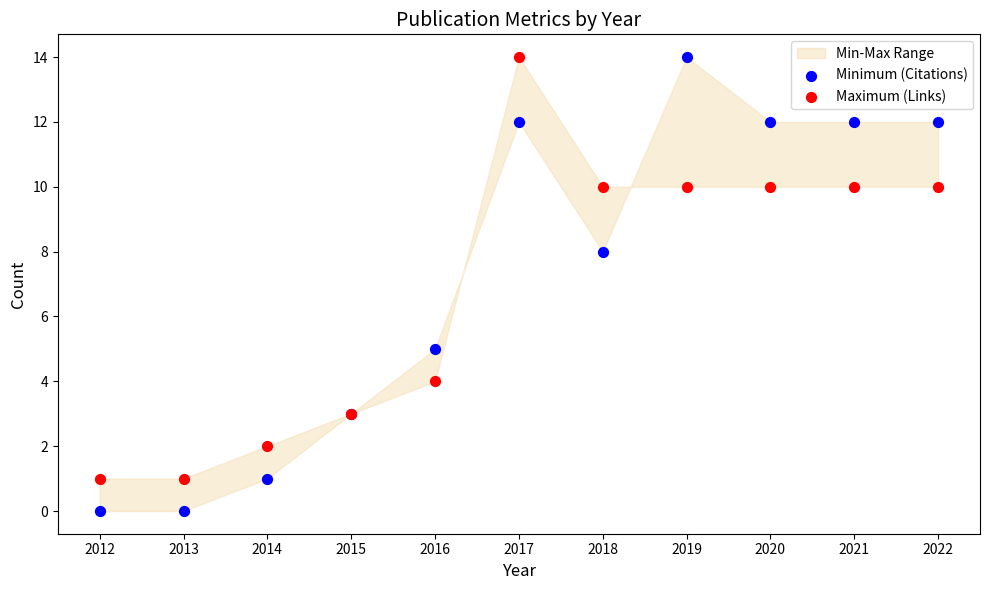

Which series has the widest spread of Y values?

Minimum (Citations)